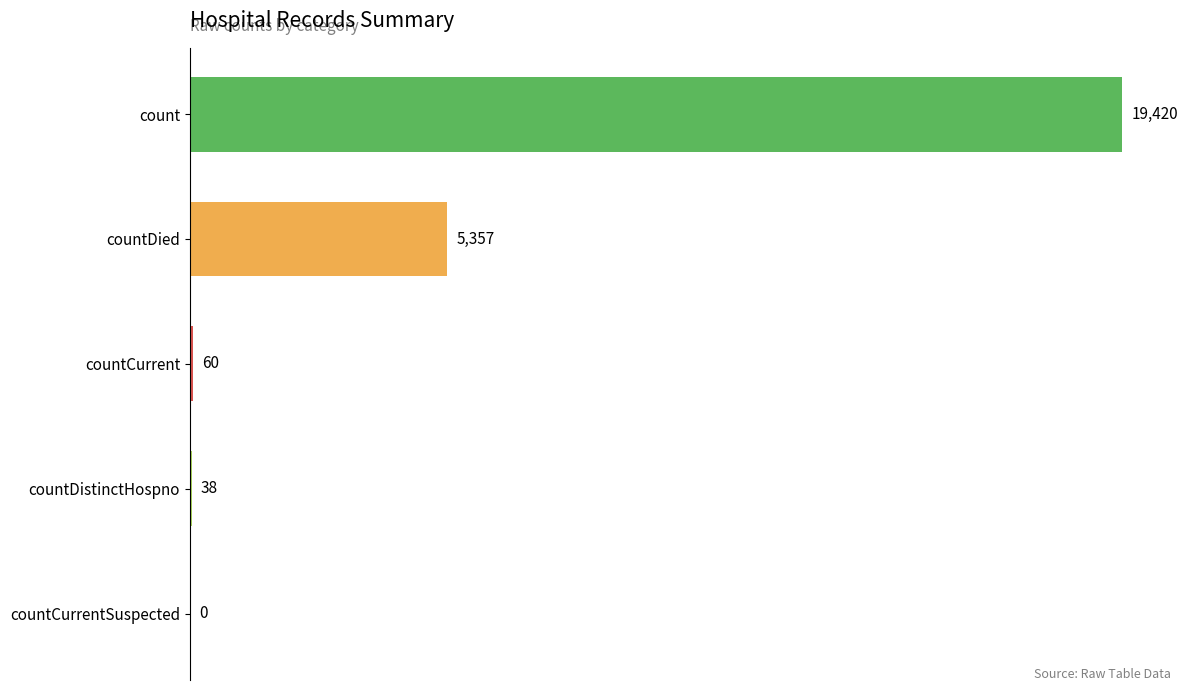

Reading bottom to top, extract all data points from this chart.

countCurrentSuspected=0	countDistinctHospno=38	countCurrent=60	countDied=5357	count=19420